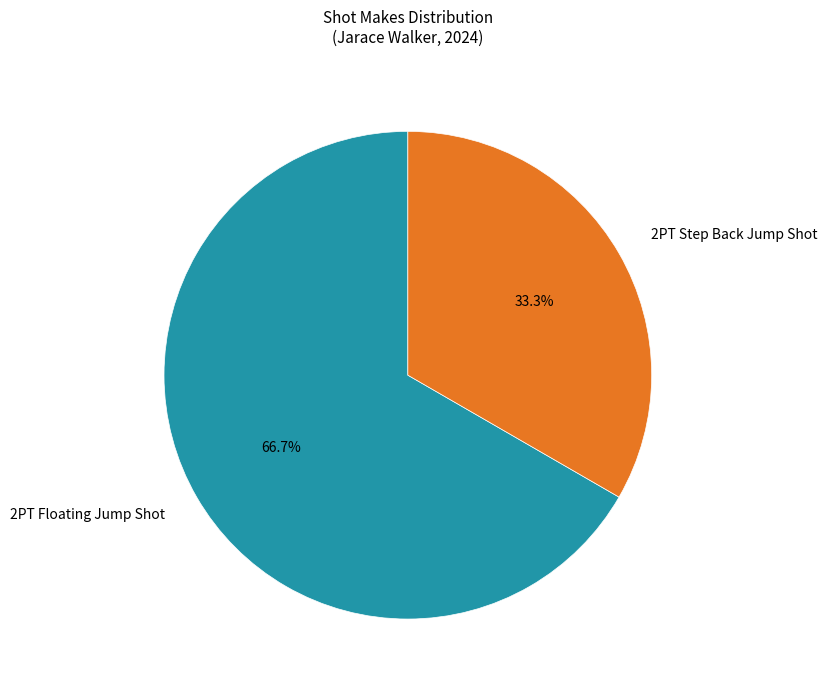

Which has a higher value, 2PT Floating Jump Shot or 2PT Step Back Jump Shot?

2PT Floating Jump Shot